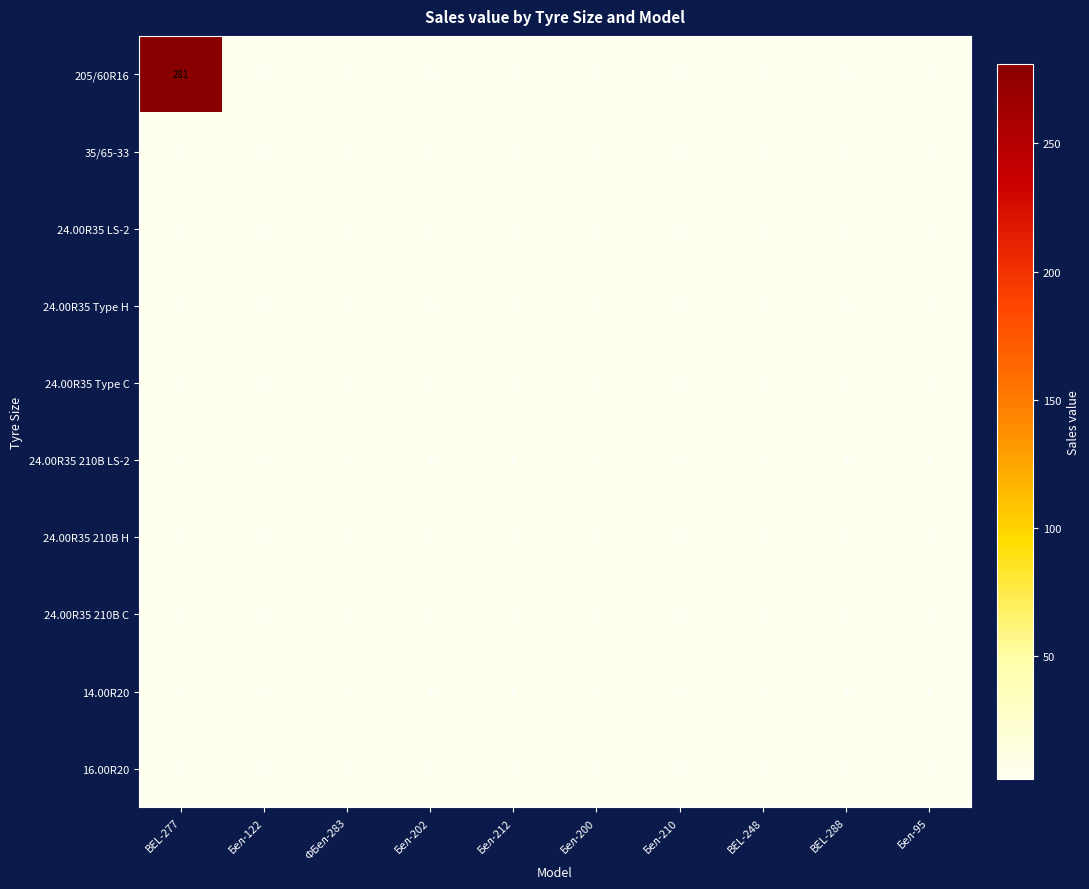

Count the number of data series in this chart.

10